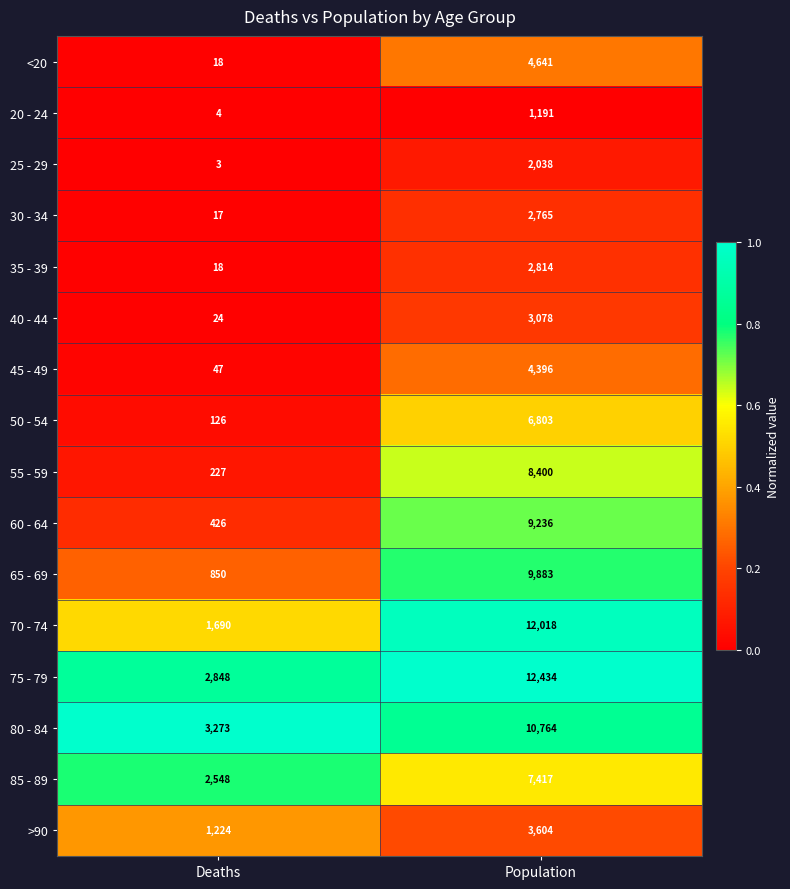

Rank the series at Population from highest to lowest value.

75 - 79, 70 - 74, 80 - 84, 65 - 69, 60 - 64, 55 - 59, 85 - 89, 50 - 54, <20, 45 - 49, >90, 40 - 44, 35 - 39, 30 - 34, 25 - 29, 20 - 24